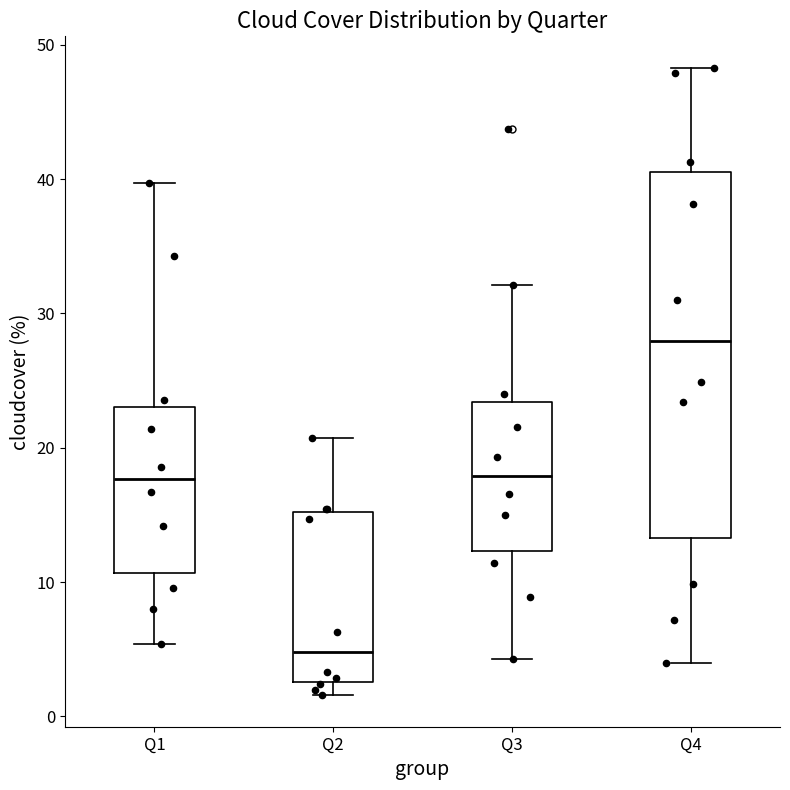

Which box is the tallest, from its lower edge to its upper edge?

Q4